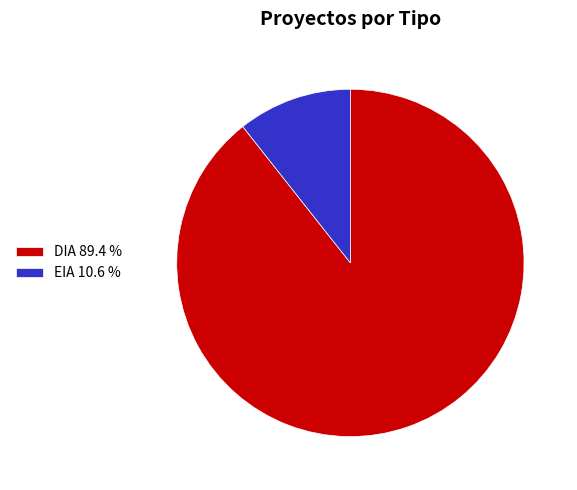

True or false: EIA accounts for 1% of the total.

False